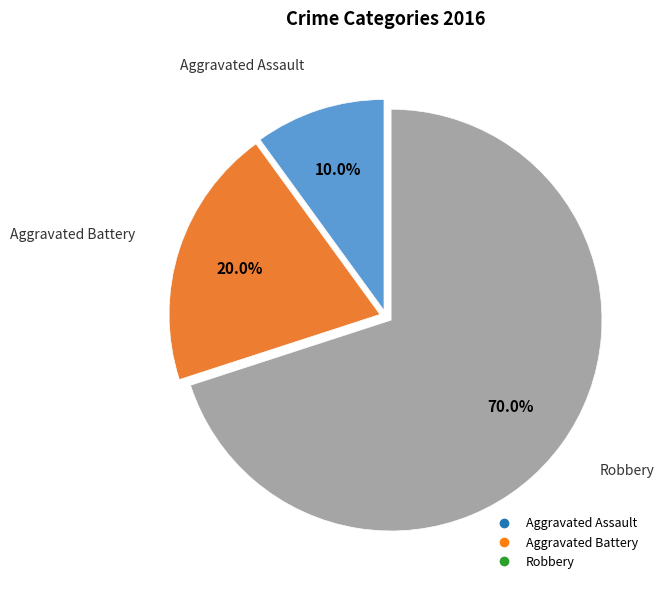

Does any single category account for the majority?

Yes